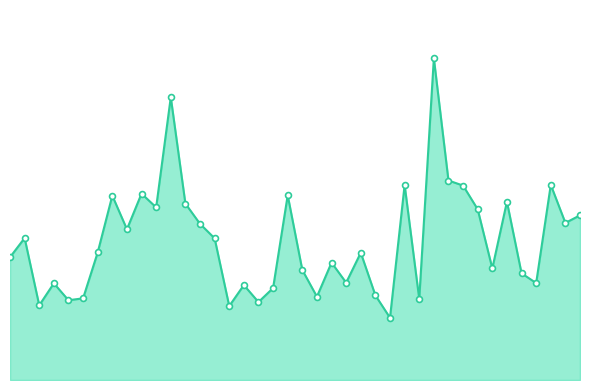

Does the chart have visible grid lines?

No